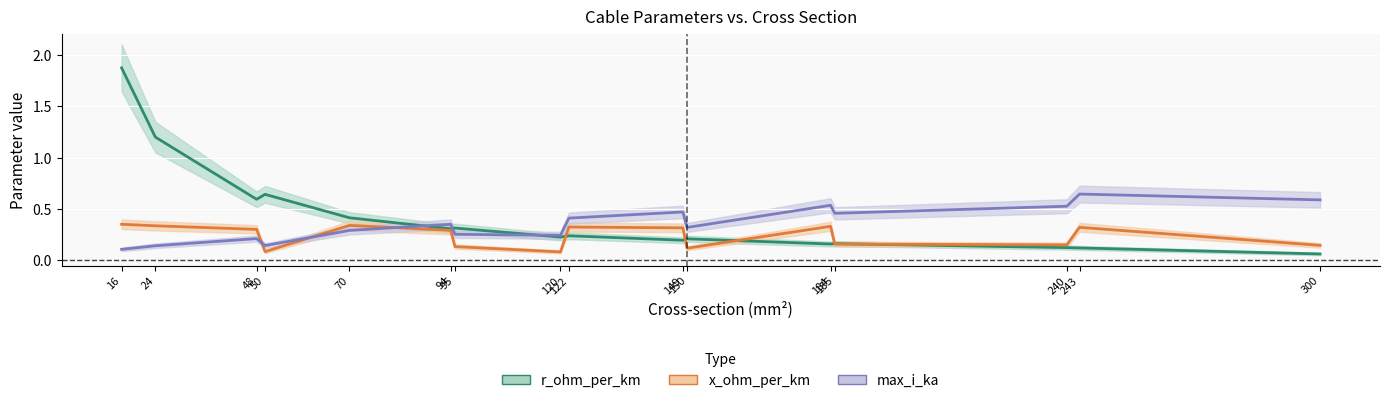

Count the number of data series in this chart.

3